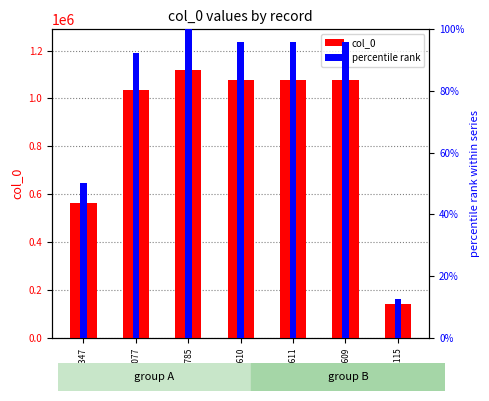

List the series in order of their overall mean, lowest first.

percentile rank, col_0